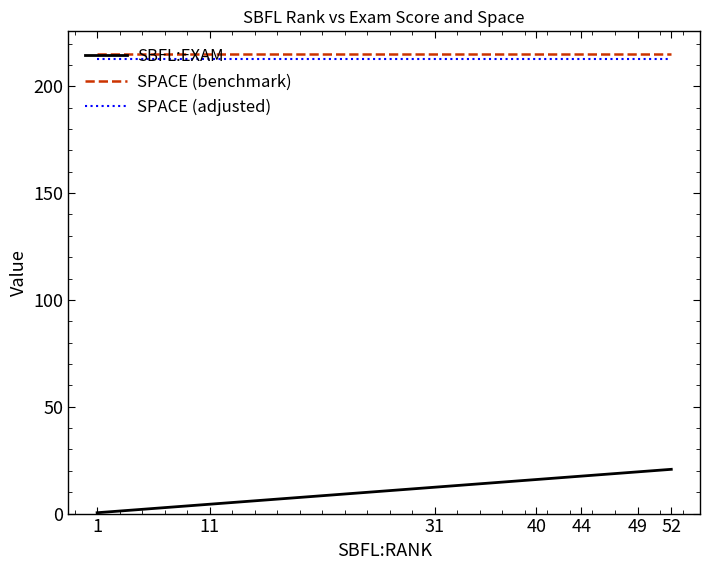

What is the total value across all series at 49?

447.4